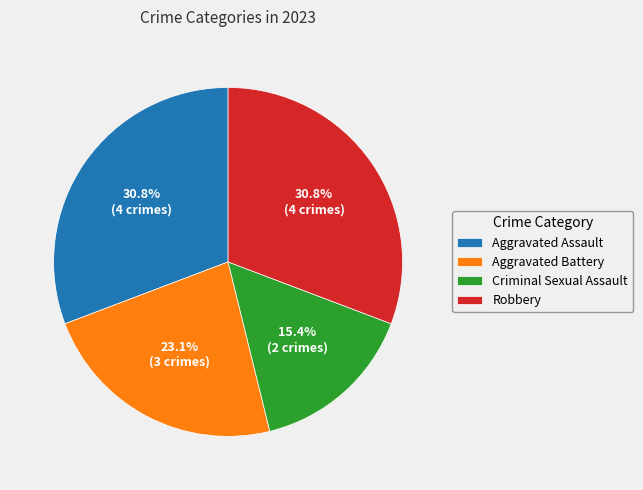

Is the sum of Criminal Sexual Assault and Robbery greater than half?

No